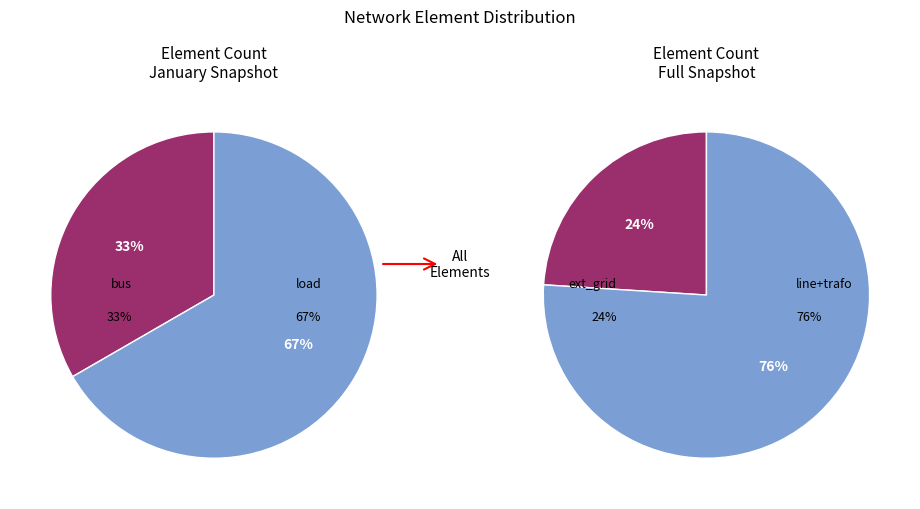

What is the smallest slice in the pie chart?

bus